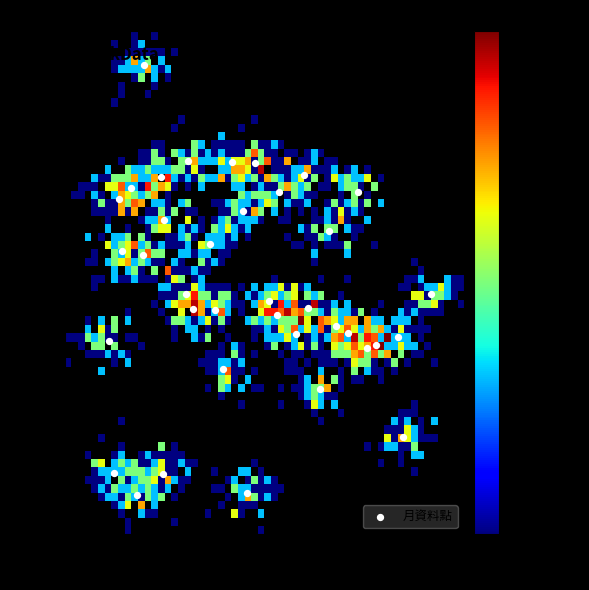

What is the range of Y values (max minus min)?

79.4